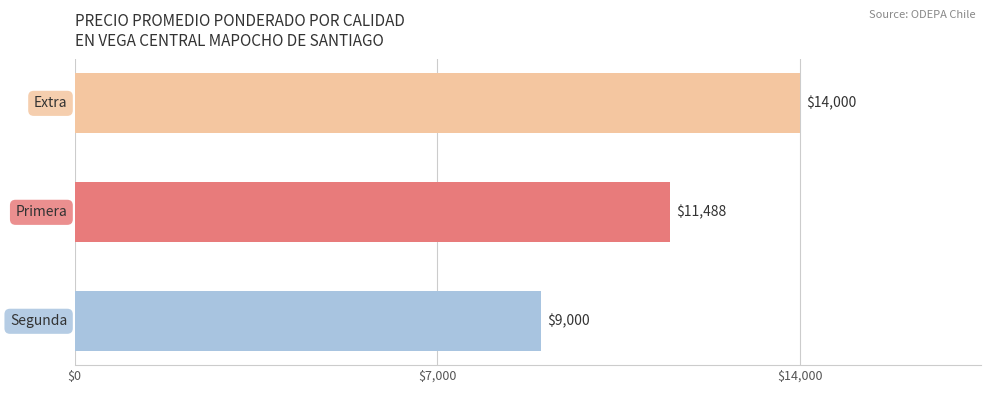

Count the values in the range 9000 to 14000.

3